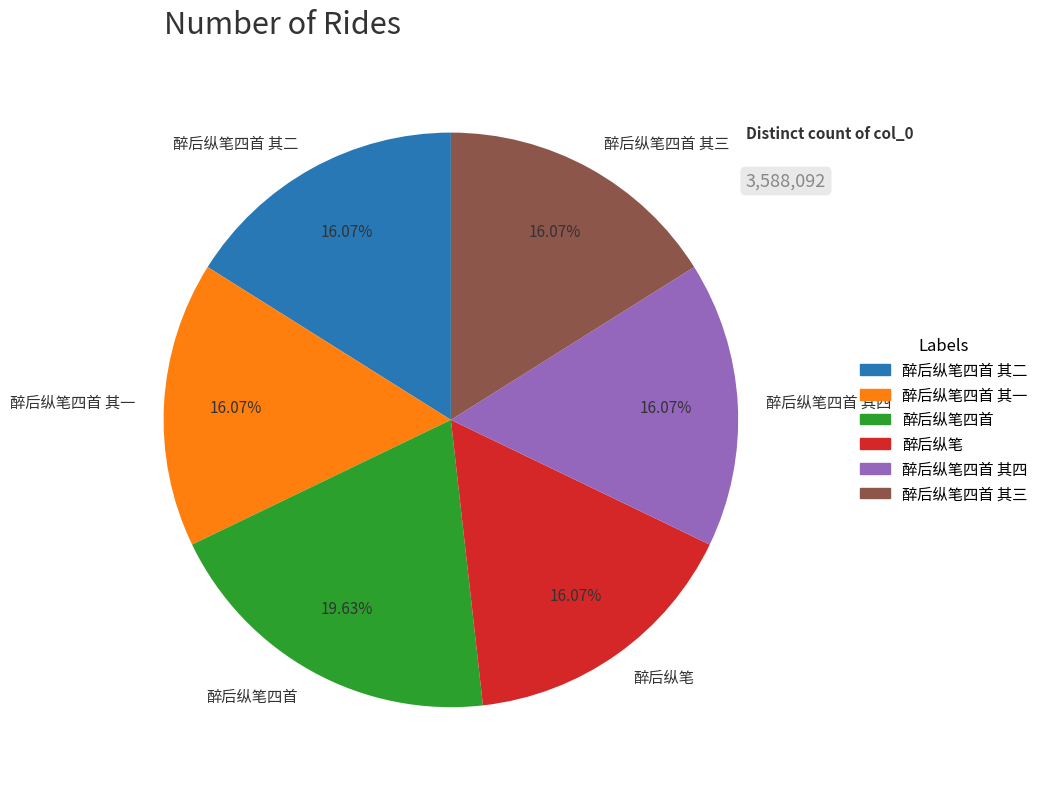

Is there a majority slice in this chart?

No